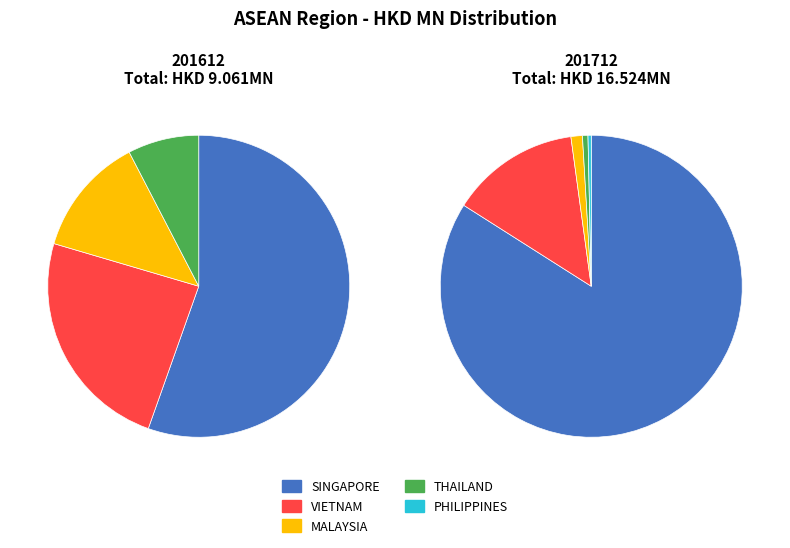

Is it true that 2 is 18% of the pie?

False